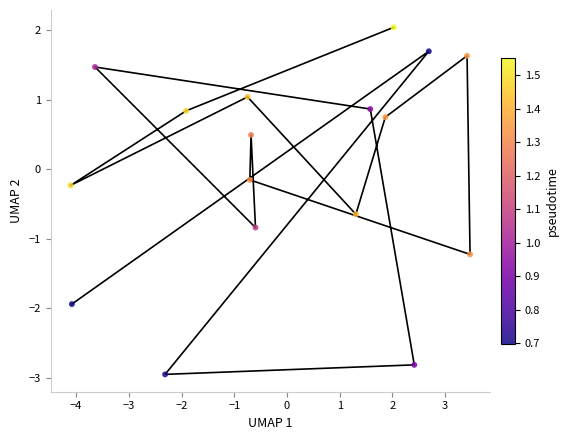

What is the range of X values (max minus min)?

7.6